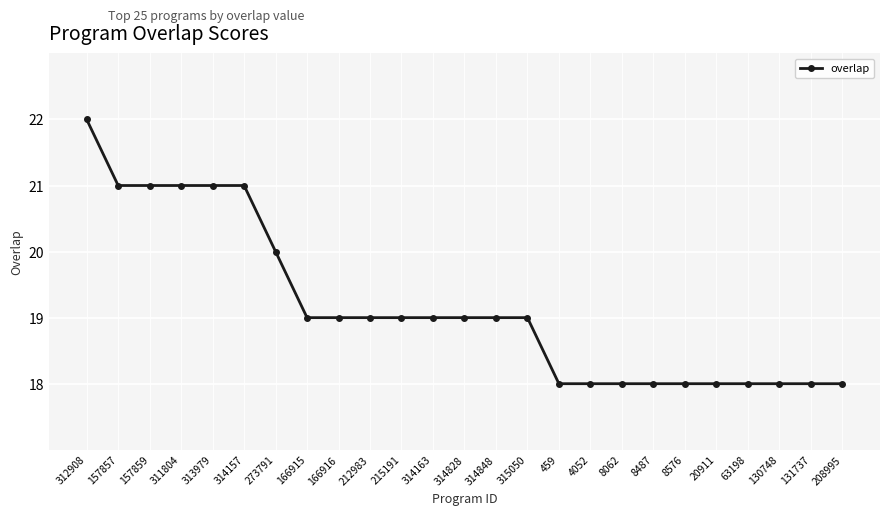

Reading left to right, what are all the values shown in this chart?

22	21	21	21	21	21	20	19	19	19	19	19	19	19	19	18	18	18	18	18	18	18	18	18	18